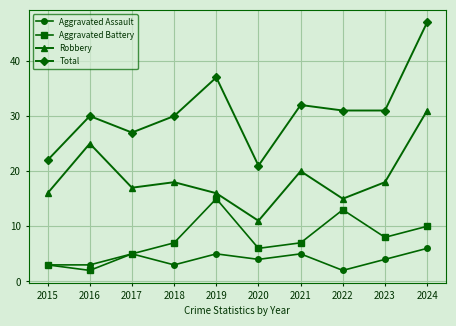

True or false: Aggravated Assault has more than 1 points higher than both neighbors.

True